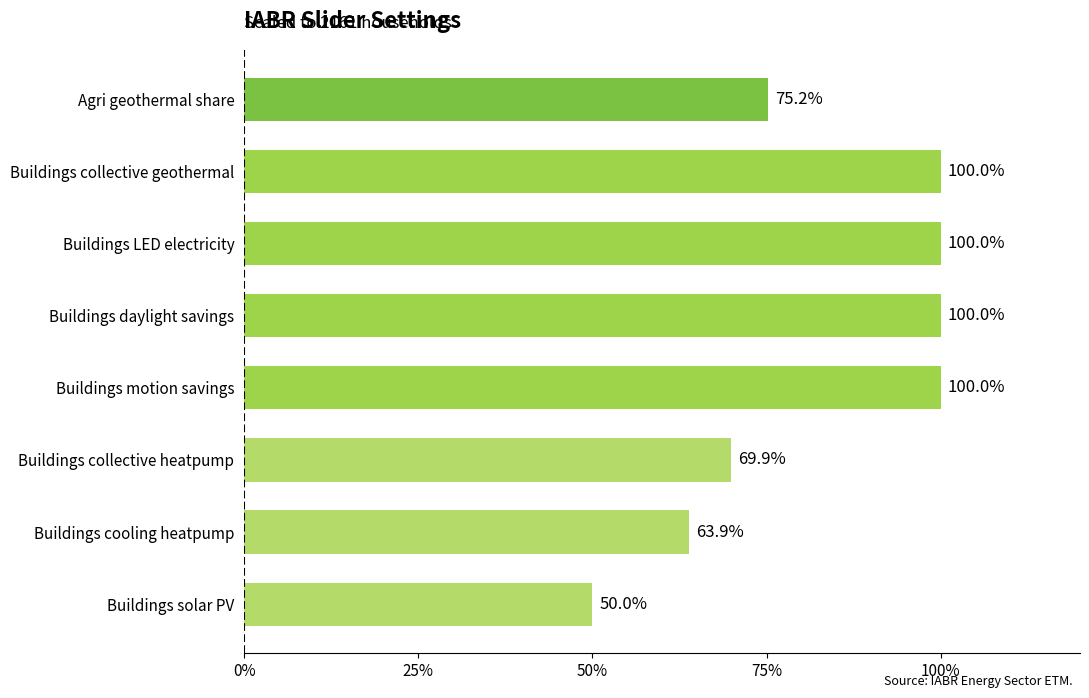

The value at Agri geothermal share is 43.5. True or false?

False